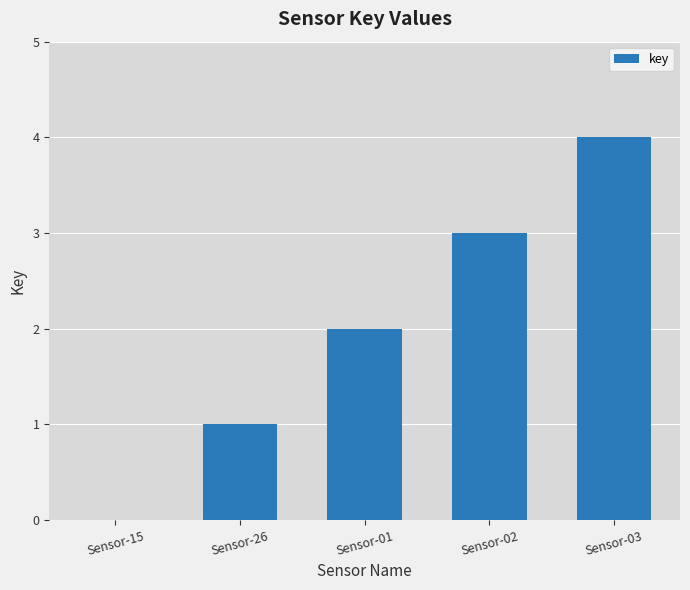

Is it true that the value at Sensor-03 is 2?

False